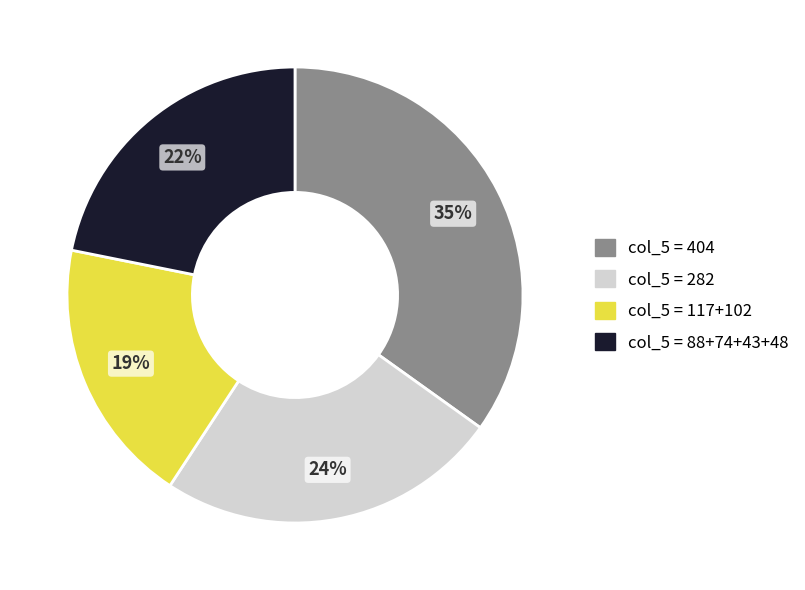

Does any single category account for the majority?

No